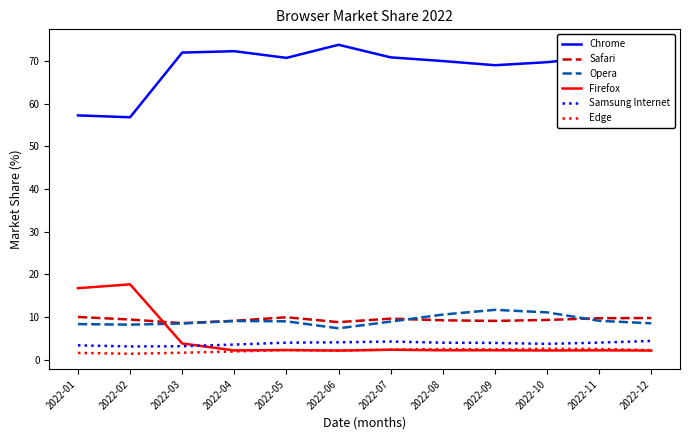

True or false: Chrome and Safari cross at least once.

False